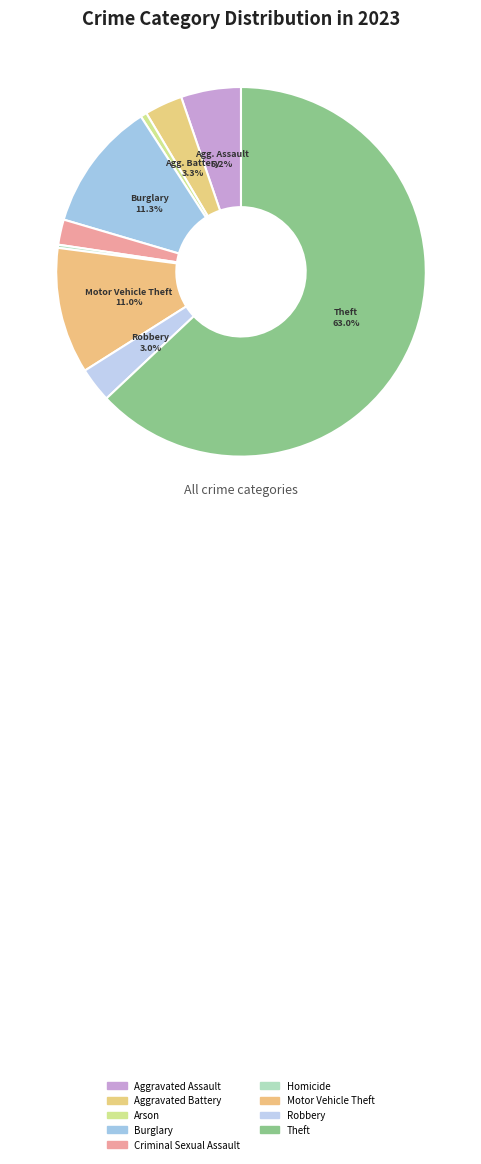

Which category has the smallest portion of the pie?

Homicide